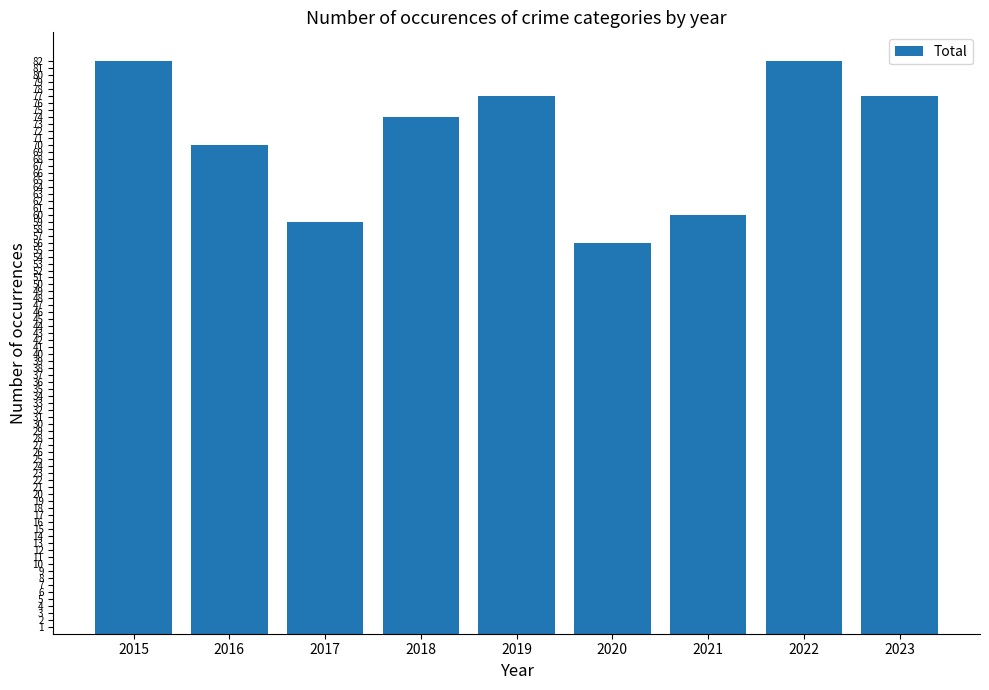

What is the value of the 4th bar from the left?

74